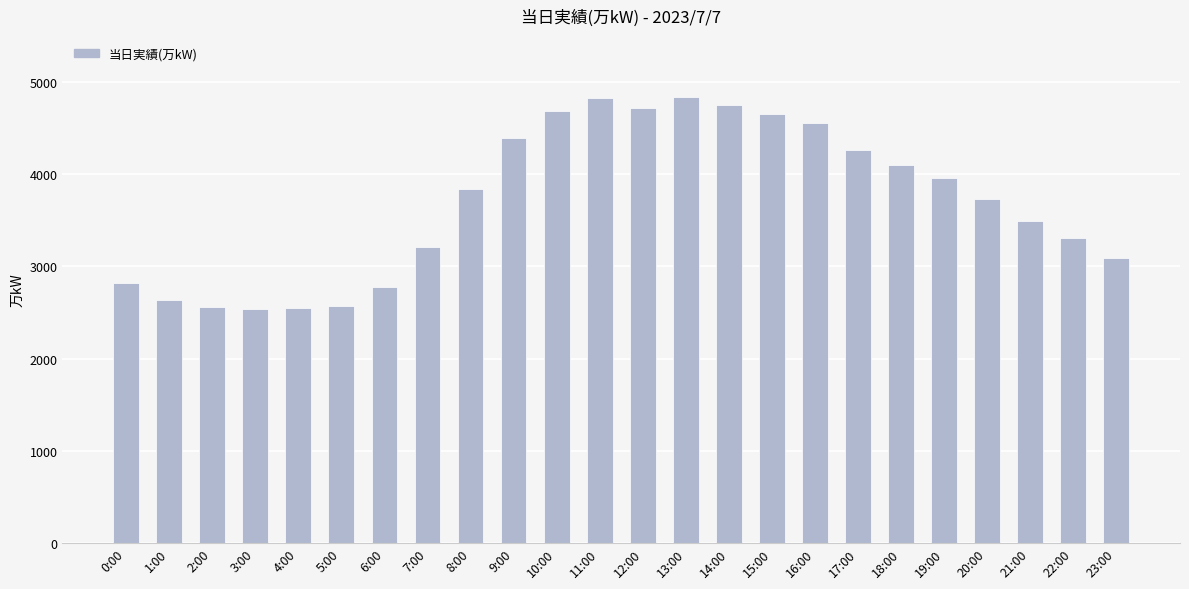

Between 19:00 and 18:00, which is larger?

18:00